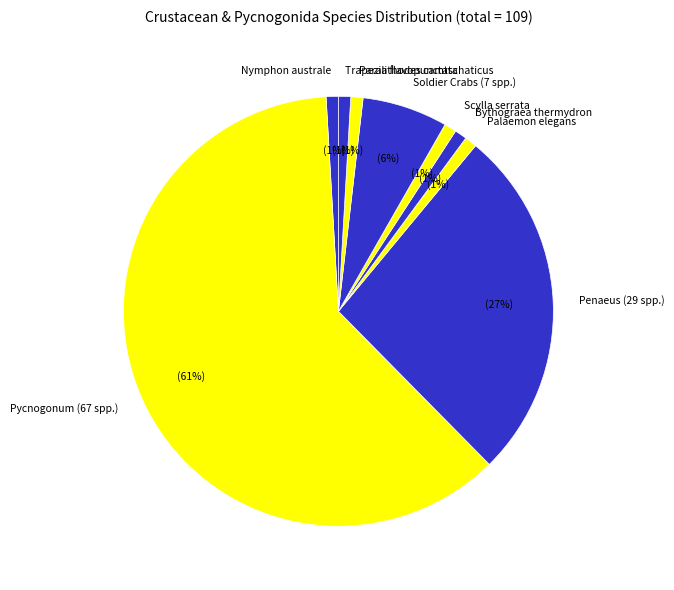

What percentage is the Scylla serrata slice, to the nearest percent?

1%